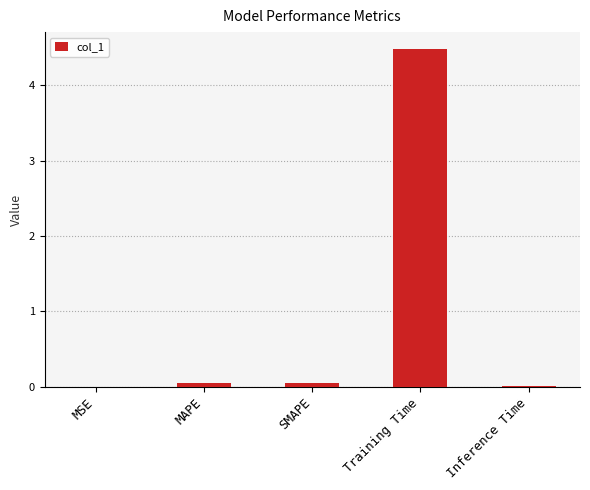

What is the average value?

0.9